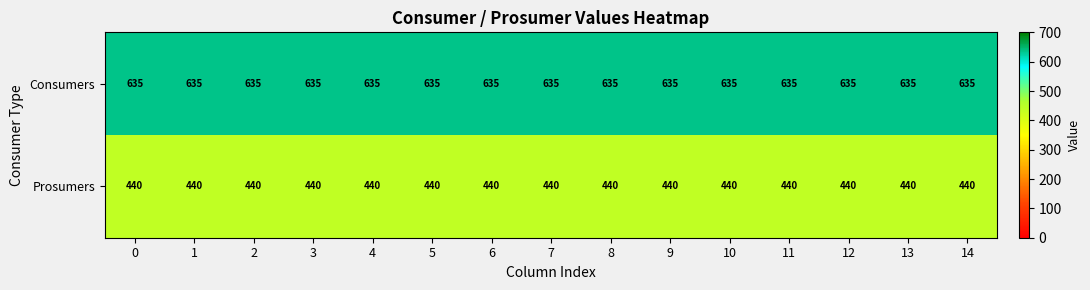

What is the sum of all Prosumers values?

6600